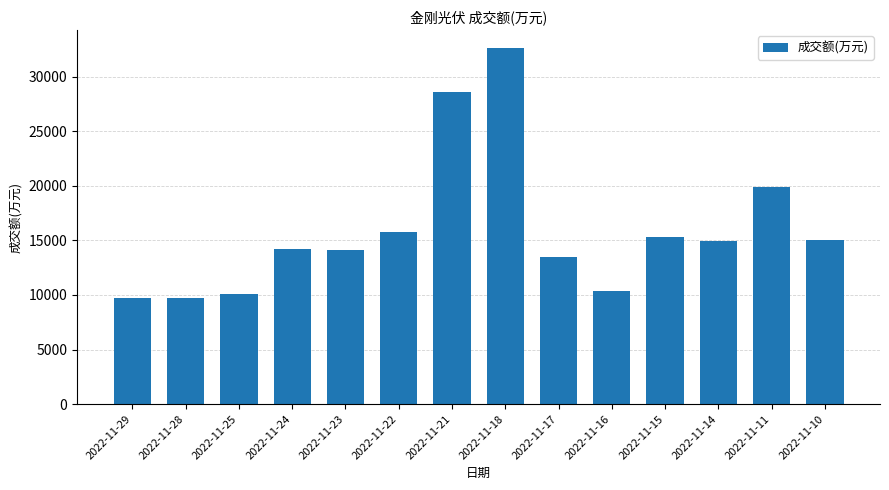

At which label is the value closest to 21150?

2022-11-11